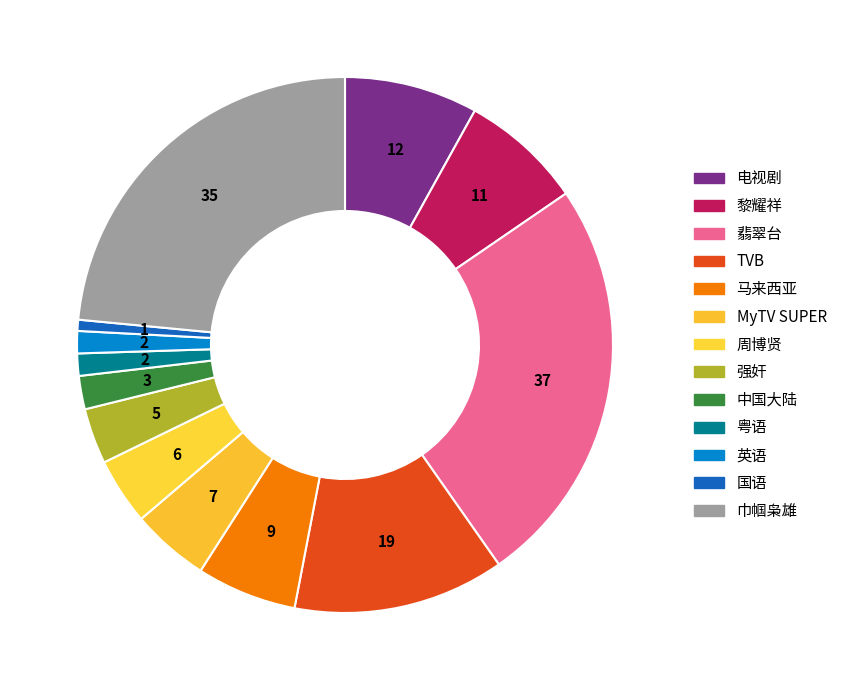

What percentage is the 强奸 slice, to the nearest percent?

3%